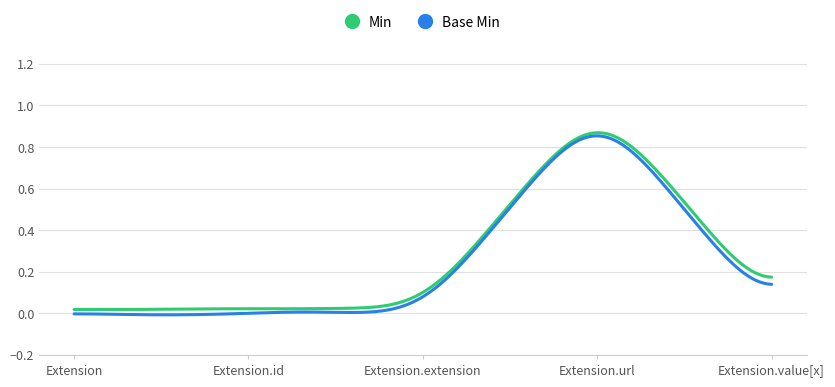

Which series has the largest total across all categories?

Min